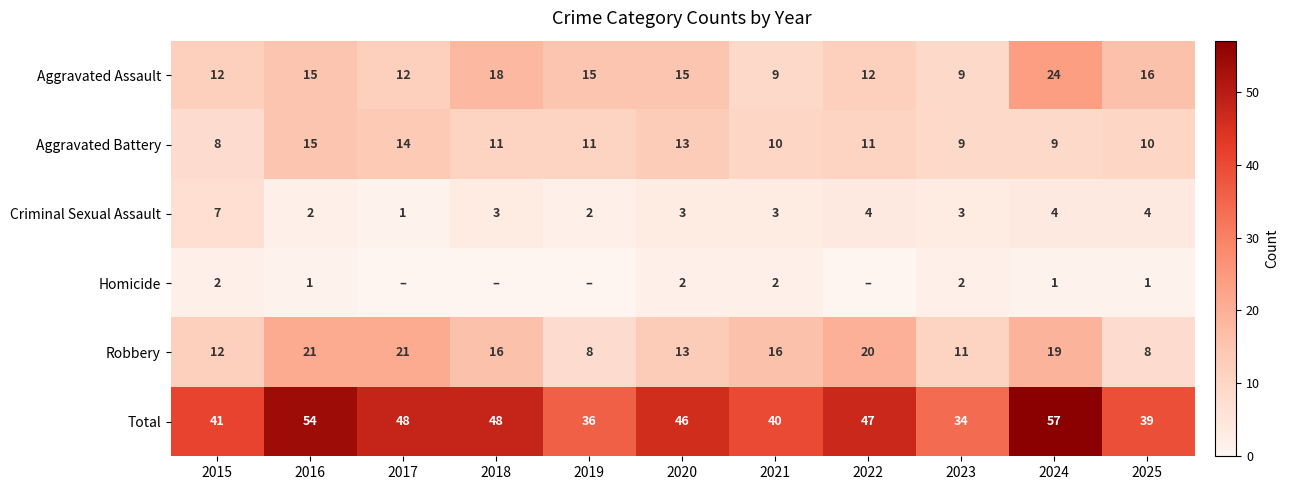

What is the sum of the Homicide values at 2024 and 2015?

3